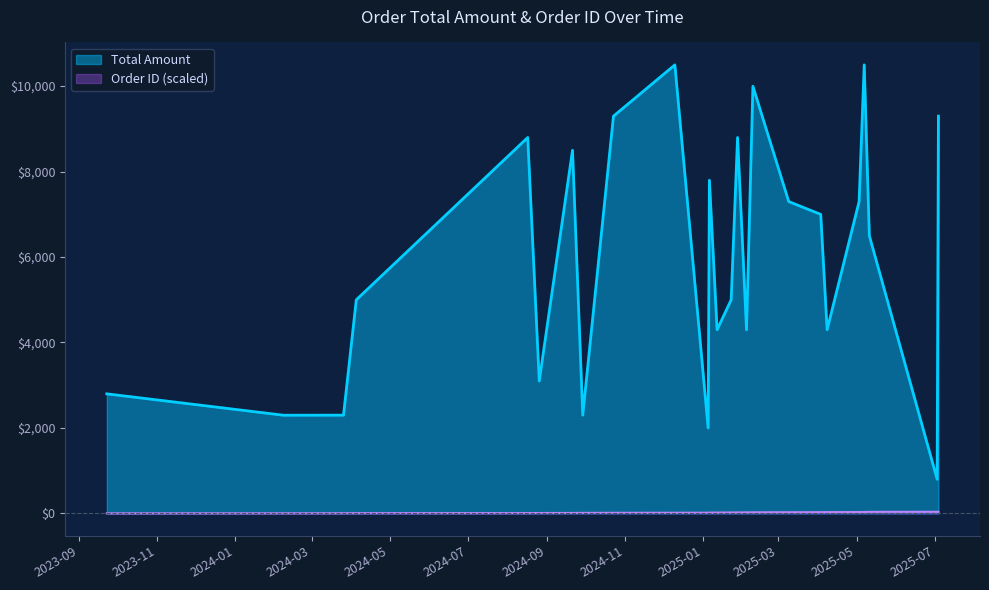

Which series has the largest total across all categories?

Total Amount